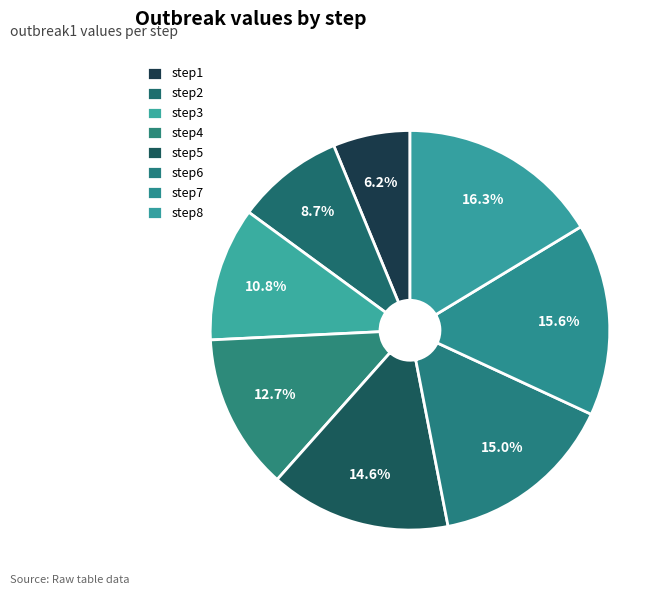

How many slices are in this pie chart?

8